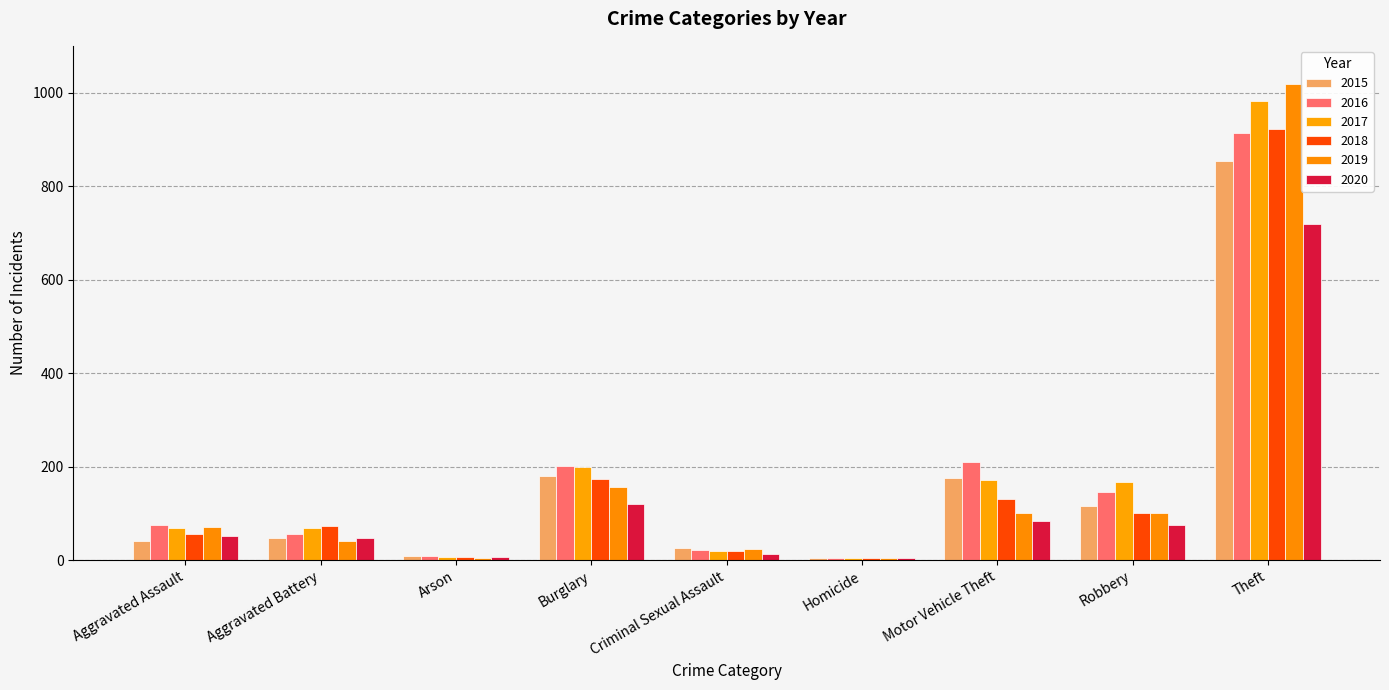

What is the difference between the highest and lowest values at Aggravated Assault?

33